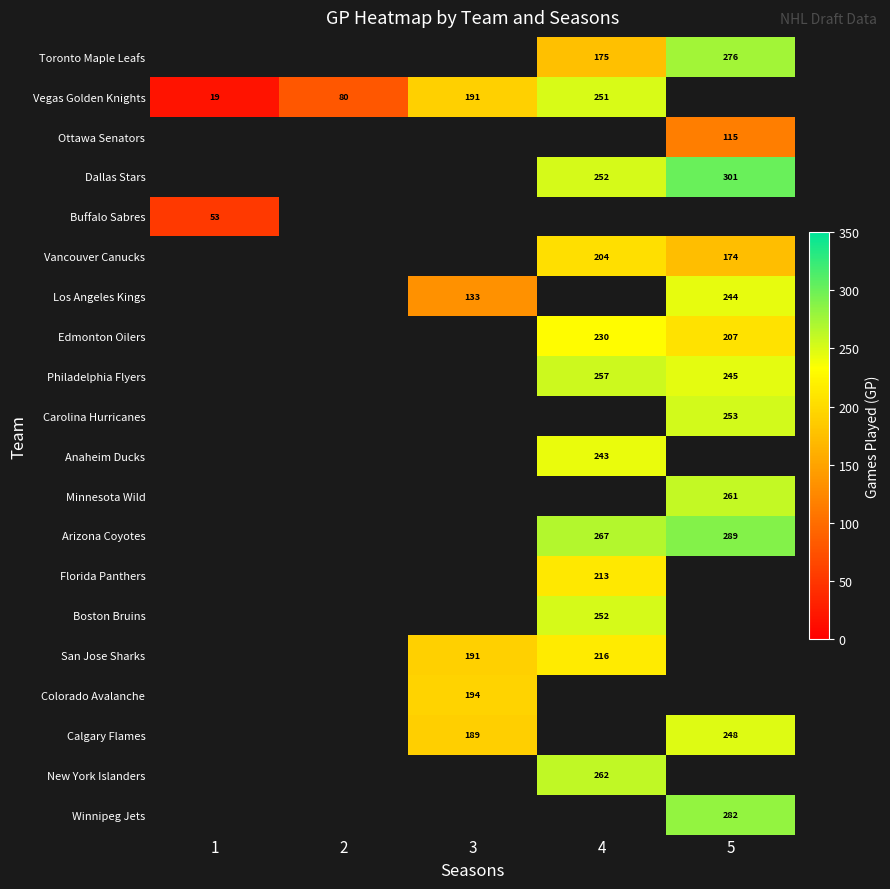

Is the value of Vegas Golden Knights at 3 greater than the value of Los Angeles Kings at 5?

No